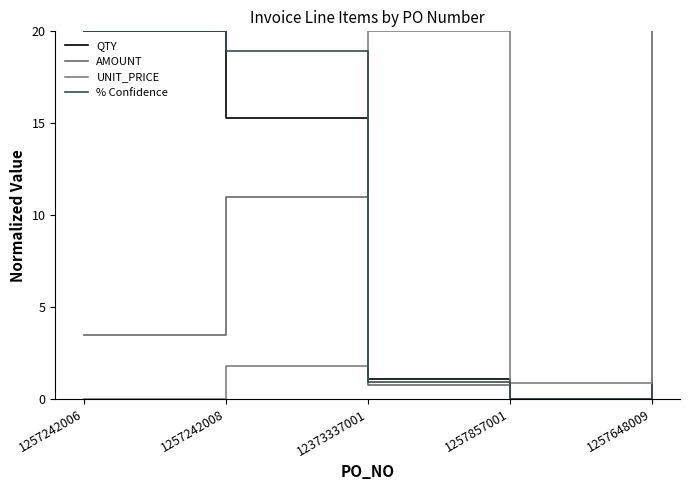

What position from the left is 1257242006?

1